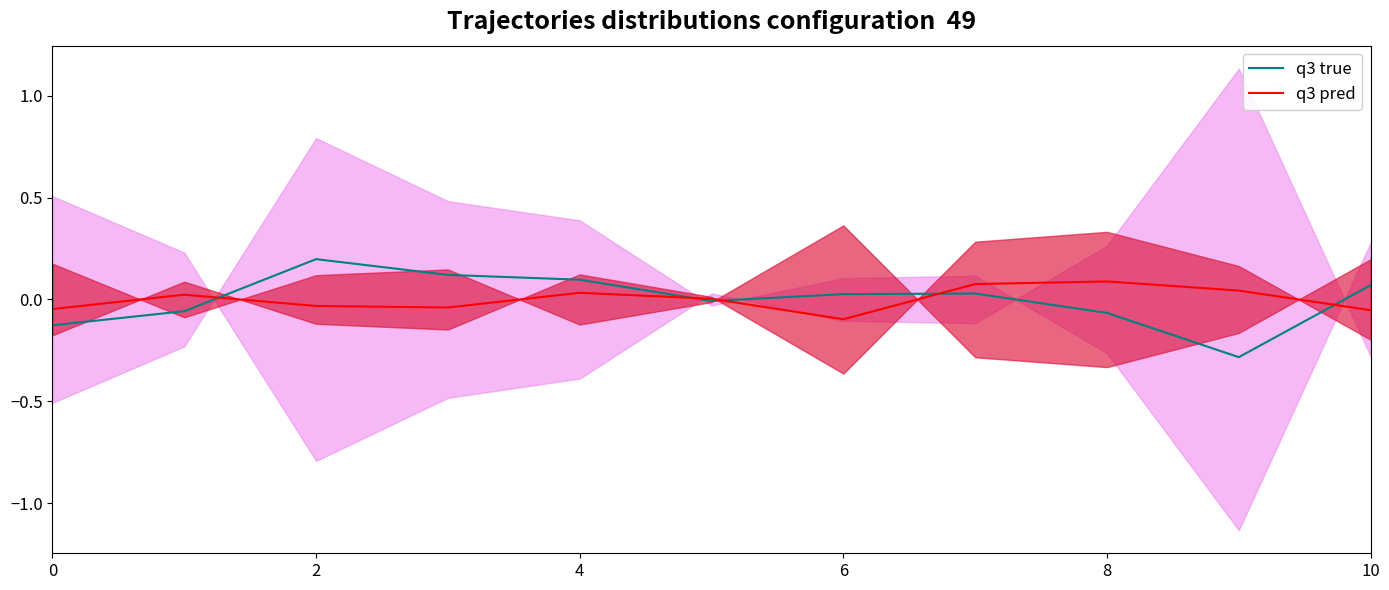

At which label does q3 true reach its peak?

2